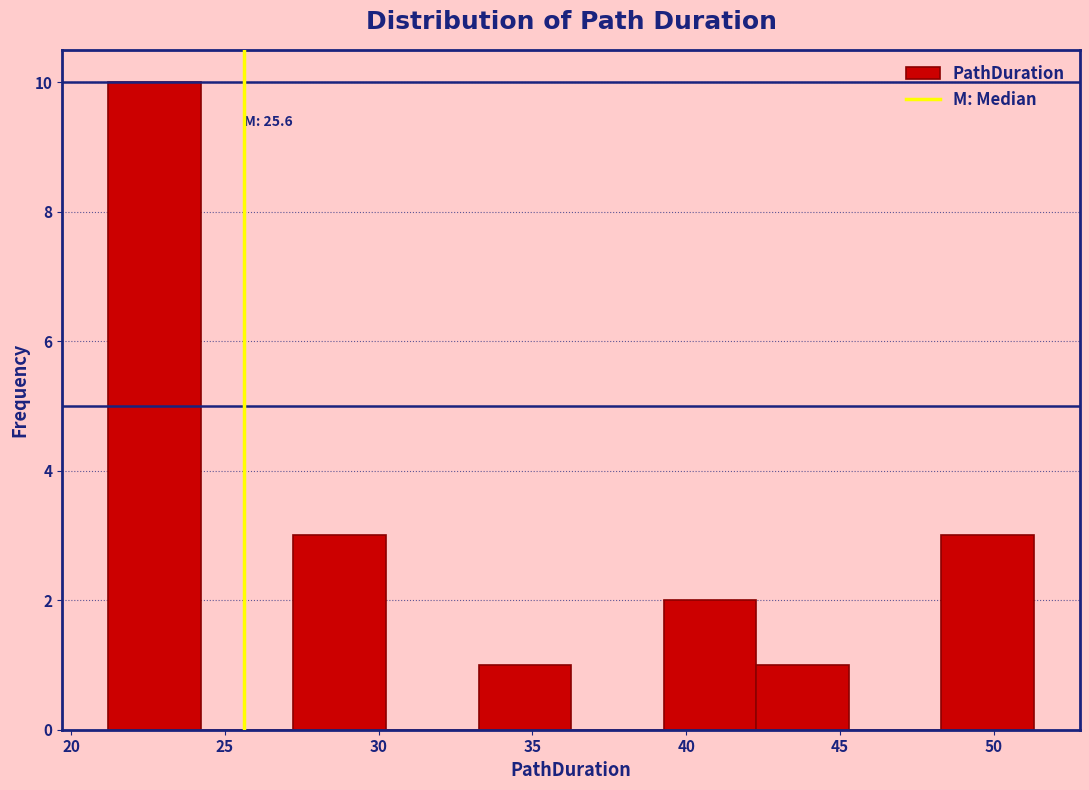

Which range on the x-axis has the tallest bar?

21.0 to 24.0